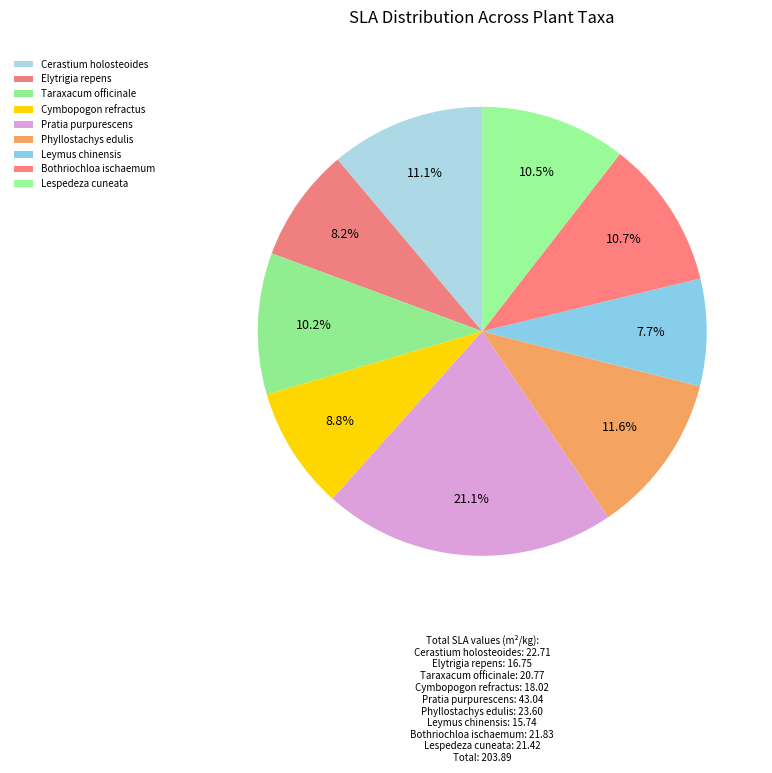

Do Elytrigia repens and Cerastium holosteoides together represent more than half of the pie?

No